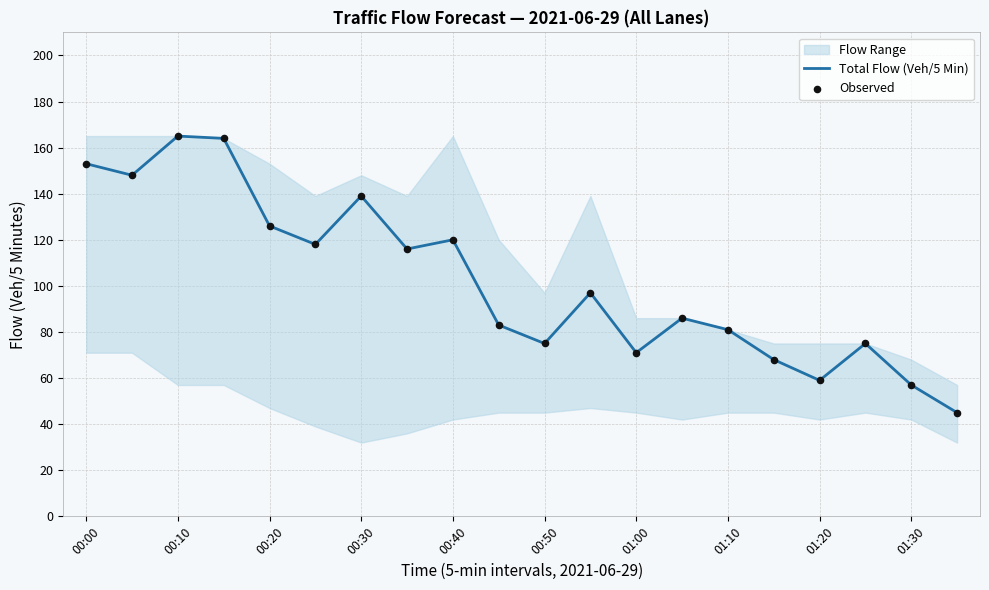

Is the value of Observed at 11 greater than the value of Total Flow (Veh/5 Min) at 17?

Yes